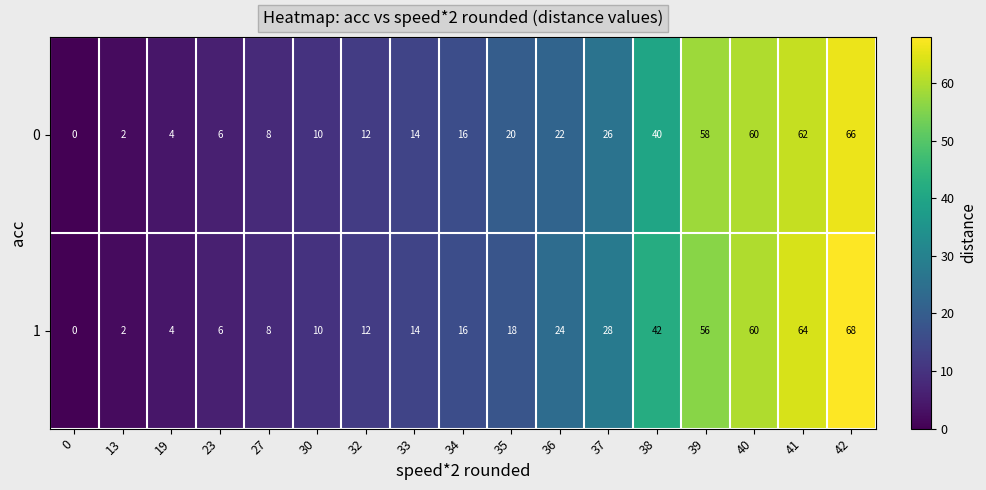

Is the value of 0 at 39 greater than the value of 1 at 23?

Yes